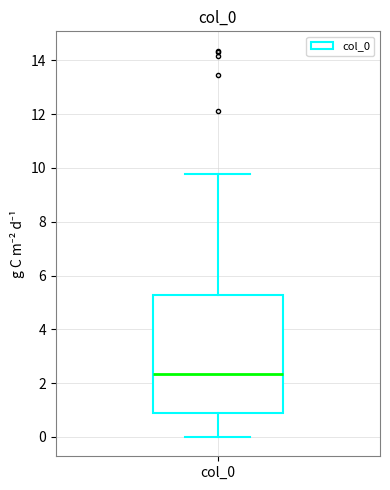

Transcribe this box plot: give where the median line is, the range the box spans, and where the two whiskers end, as read against the y-axis. The values are not printed on the chart, so give them approximately, as read against the axis.

median 2.4, box 0.8 to 5.2, whiskers 0.0 to 9.8